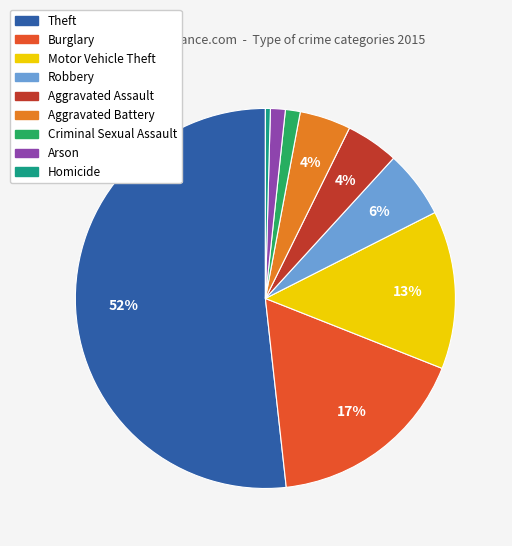

Which slice is the smallest?

Homicide